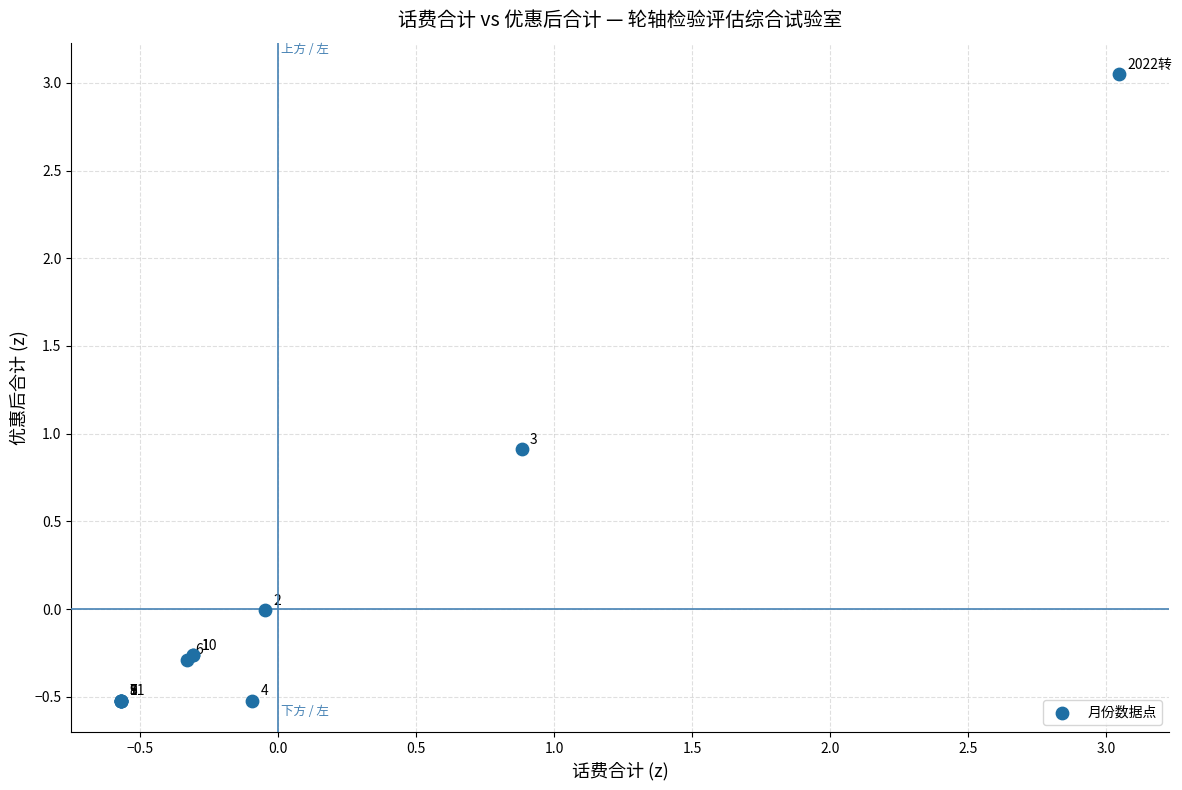

What Y value in the scatter plot is closest to 1?

0.9